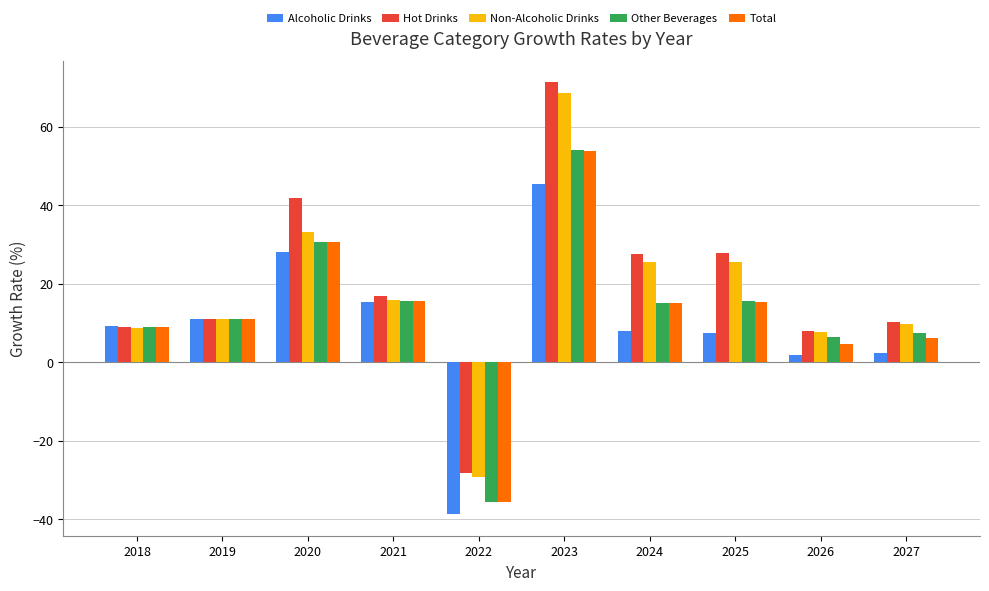

Which category has the highest value in the Hot Drinks series?

2023